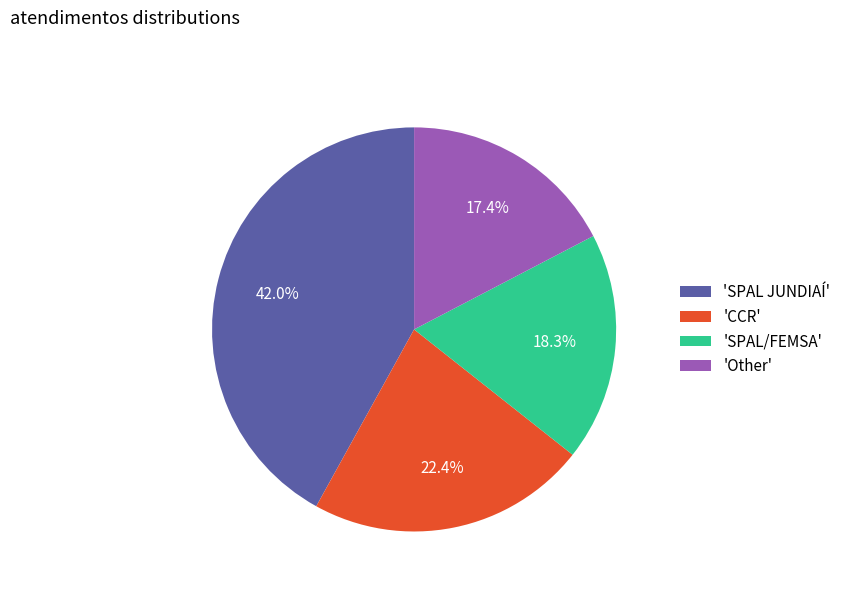

How many segments does this pie chart have?

4